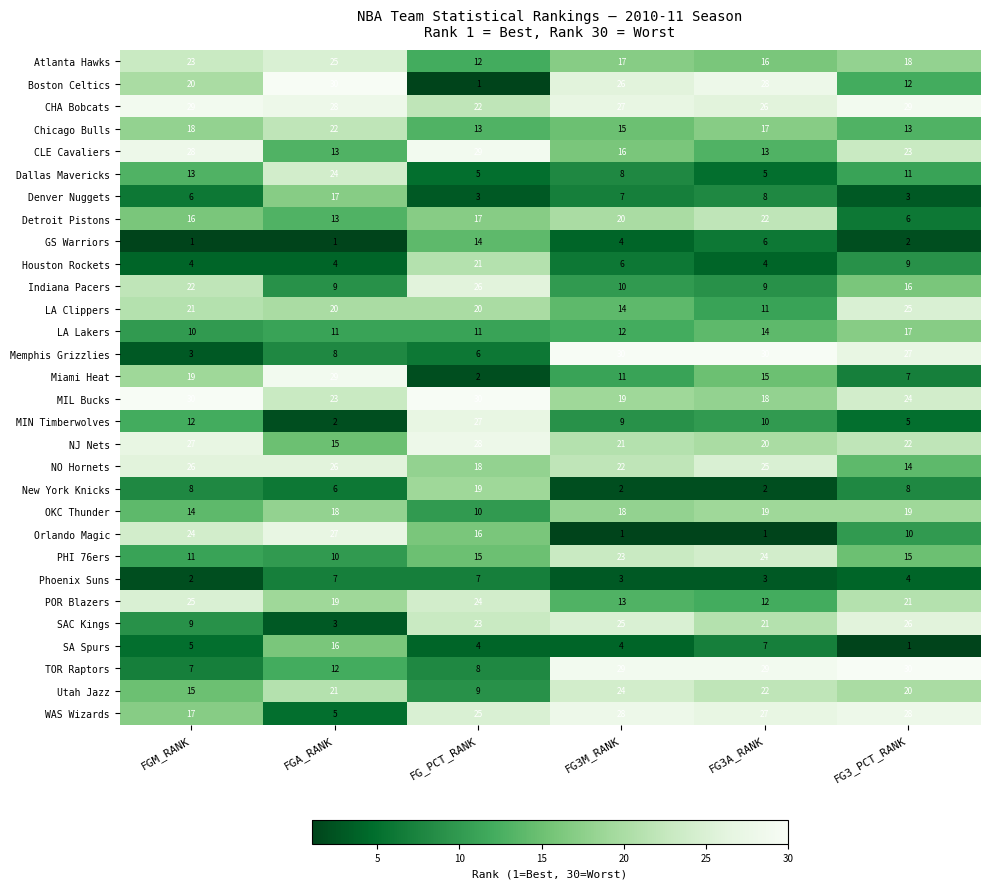

What is the difference between the highest and lowest values at FG3M_RANK?

29